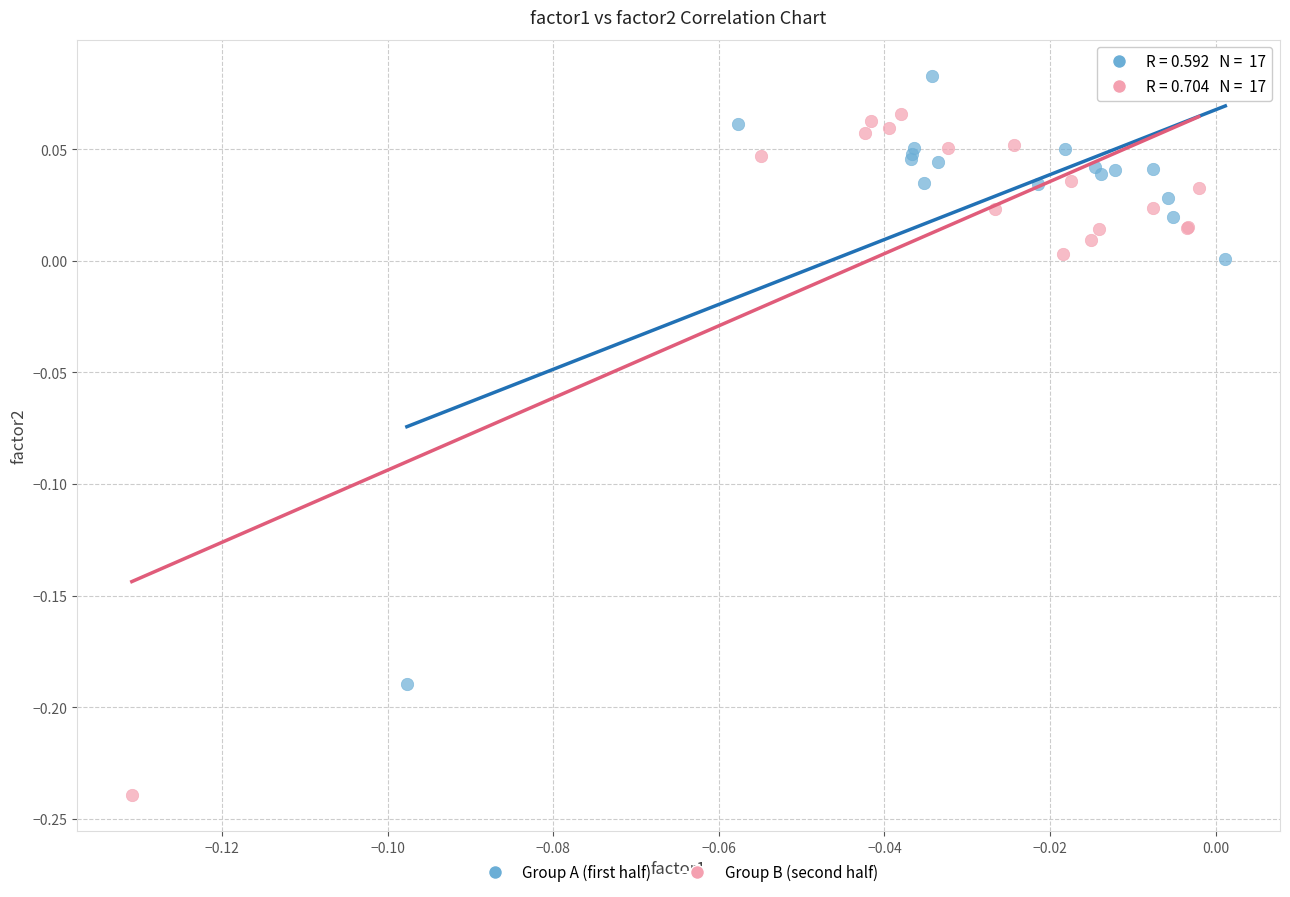

Which series has the widest spread of Y values?

Group B (second half)